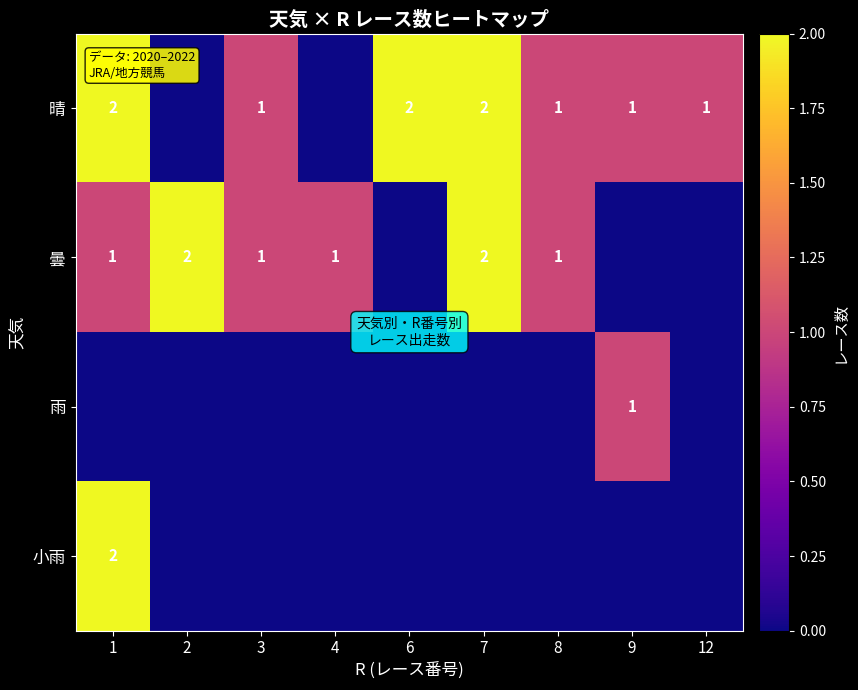

What is the greatest value displayed?

2